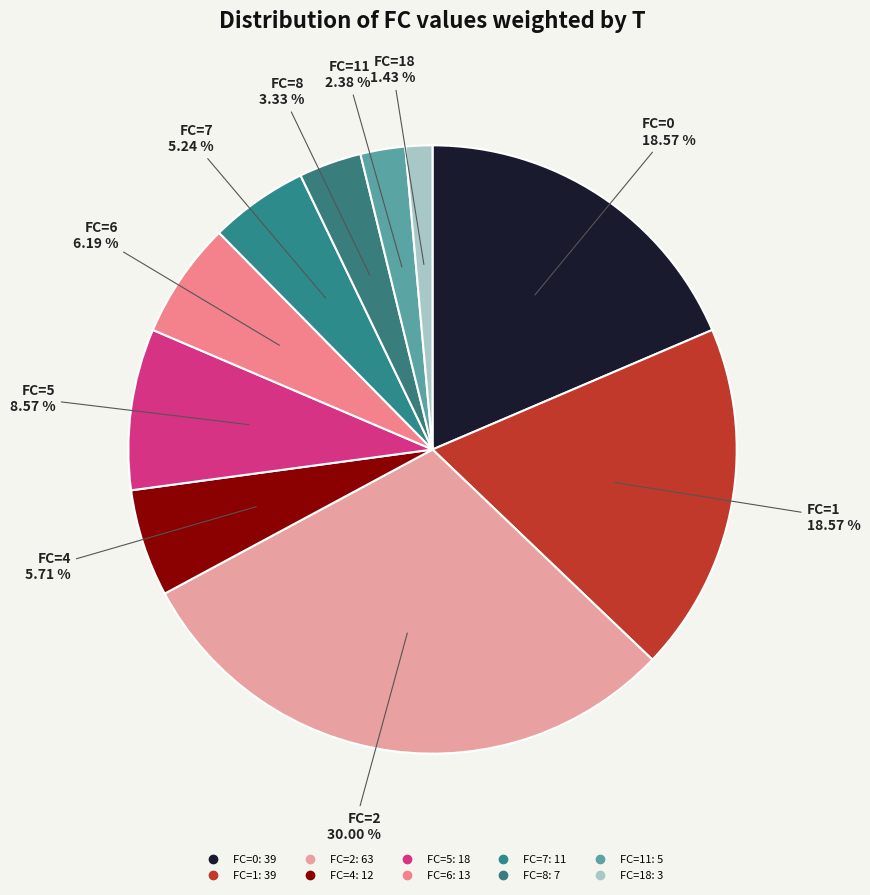

Does any single category account for the majority?

No